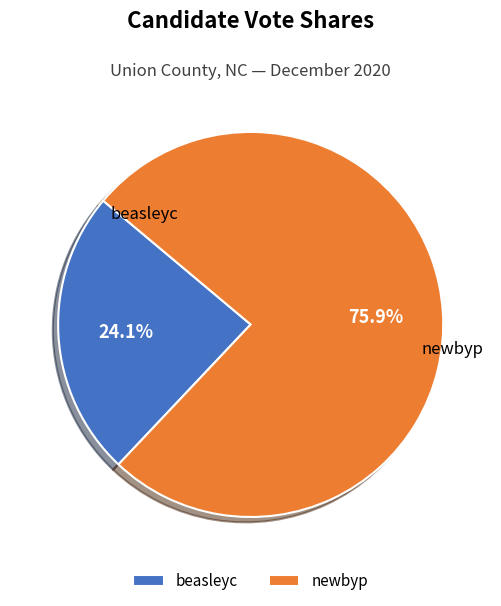

What is the smallest slice in the pie chart?

beasleyc